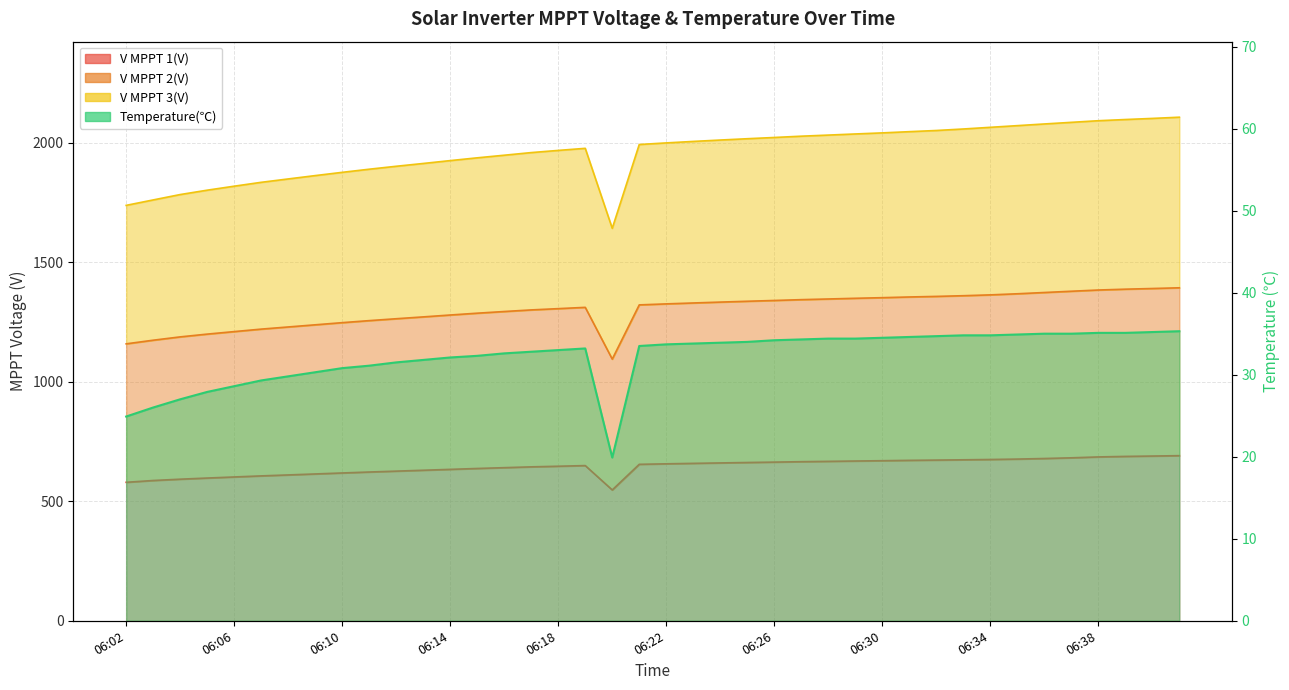

How many lines are shown in the chart?

4